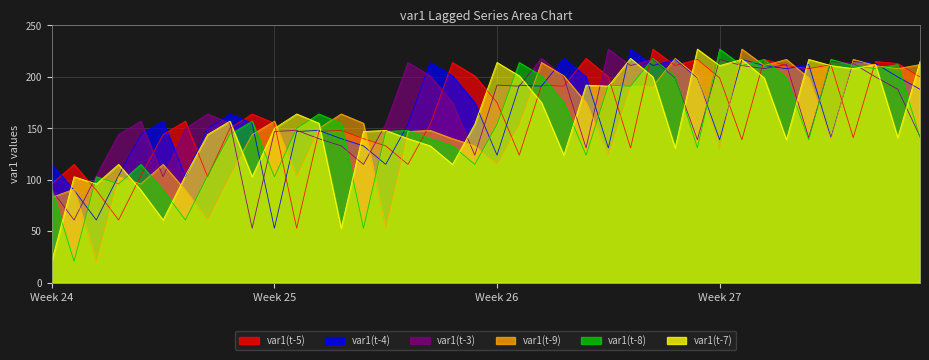

At which label does var1(t-5) first exceed 157?

9